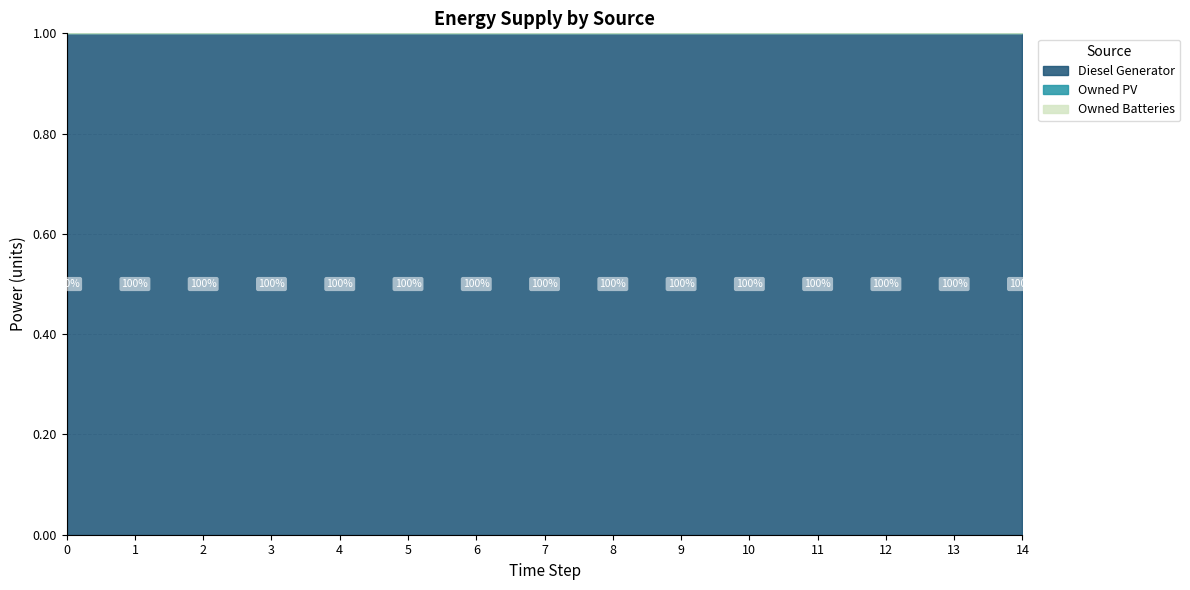

Which label corresponds to the largest value in the chart?

10